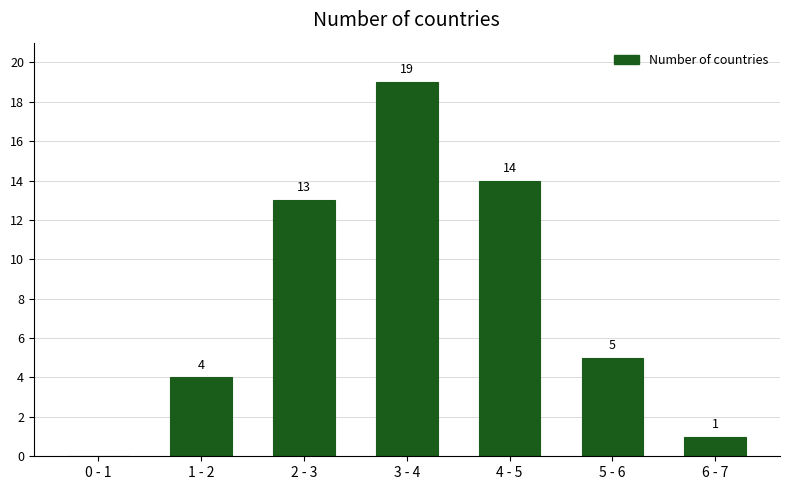

Reading right to left, extract all data points from this chart.

6 - 7=1	5 - 6=5	4 - 5=14	3 - 4=19	2 - 3=13	1 - 2=4	0 - 1=0